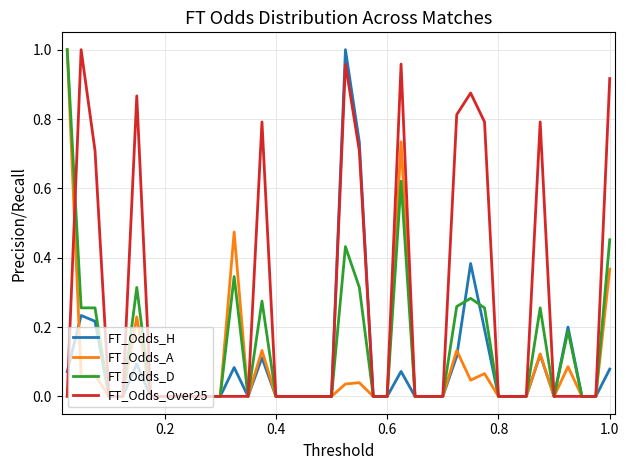

Which series has the largest total across all categories?

FT_Odds_Over25